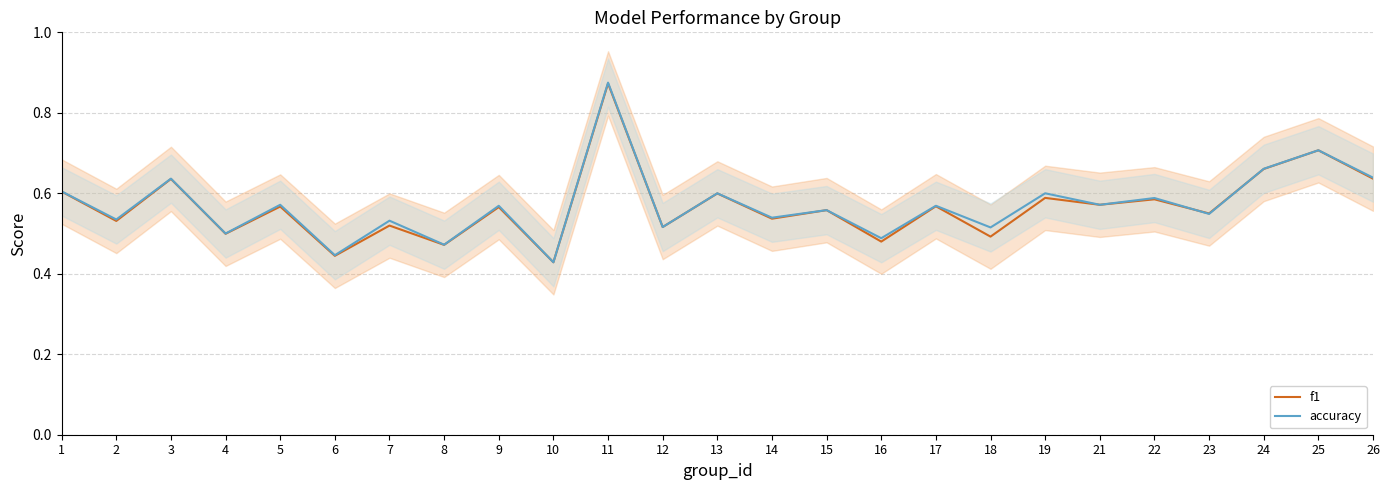

Which series has the widest spread of values?

accuracy